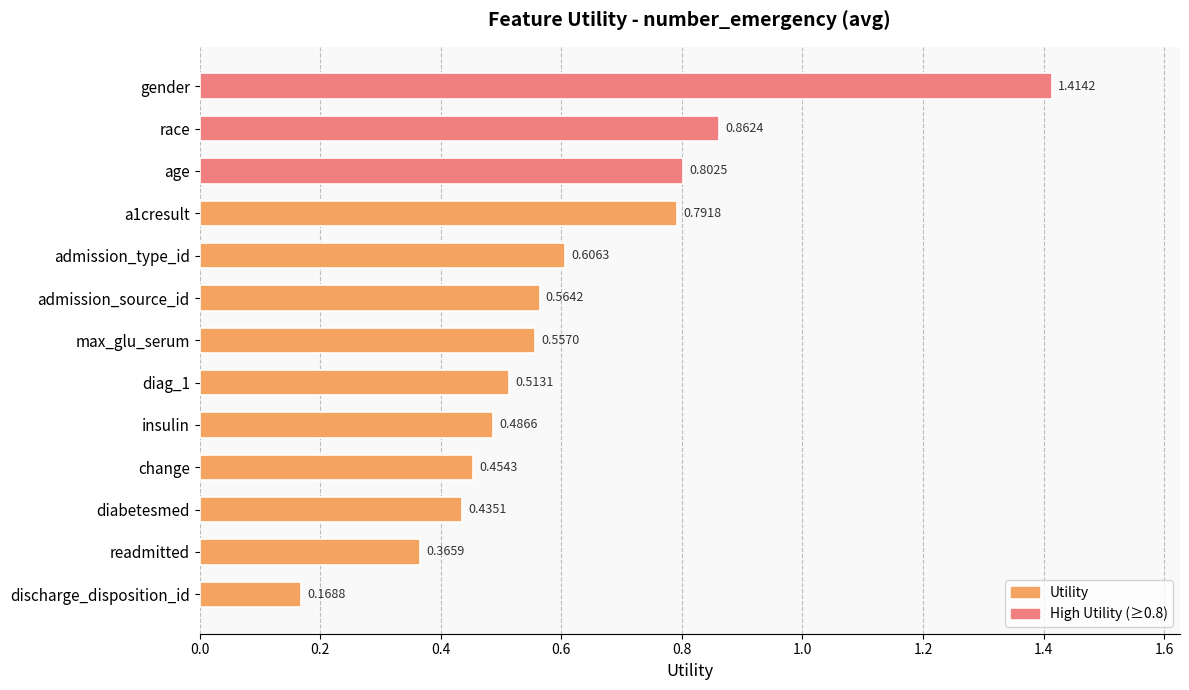

Rank the categories by value from lowest to highest.

discharge_disposition_id, readmitted, diabetesmed, change, insulin, diag_1, max_glu_serum, admission_source_id, admission_type_id, a1cresult, age, race, gender